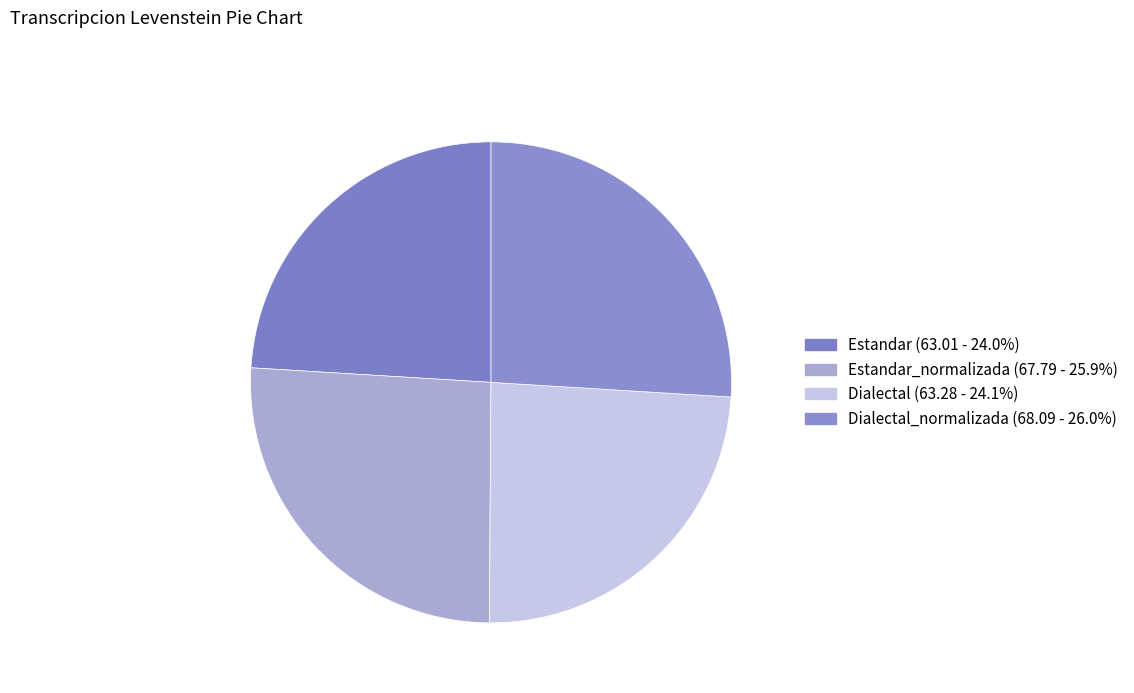

Count the number of slices in the pie.

4